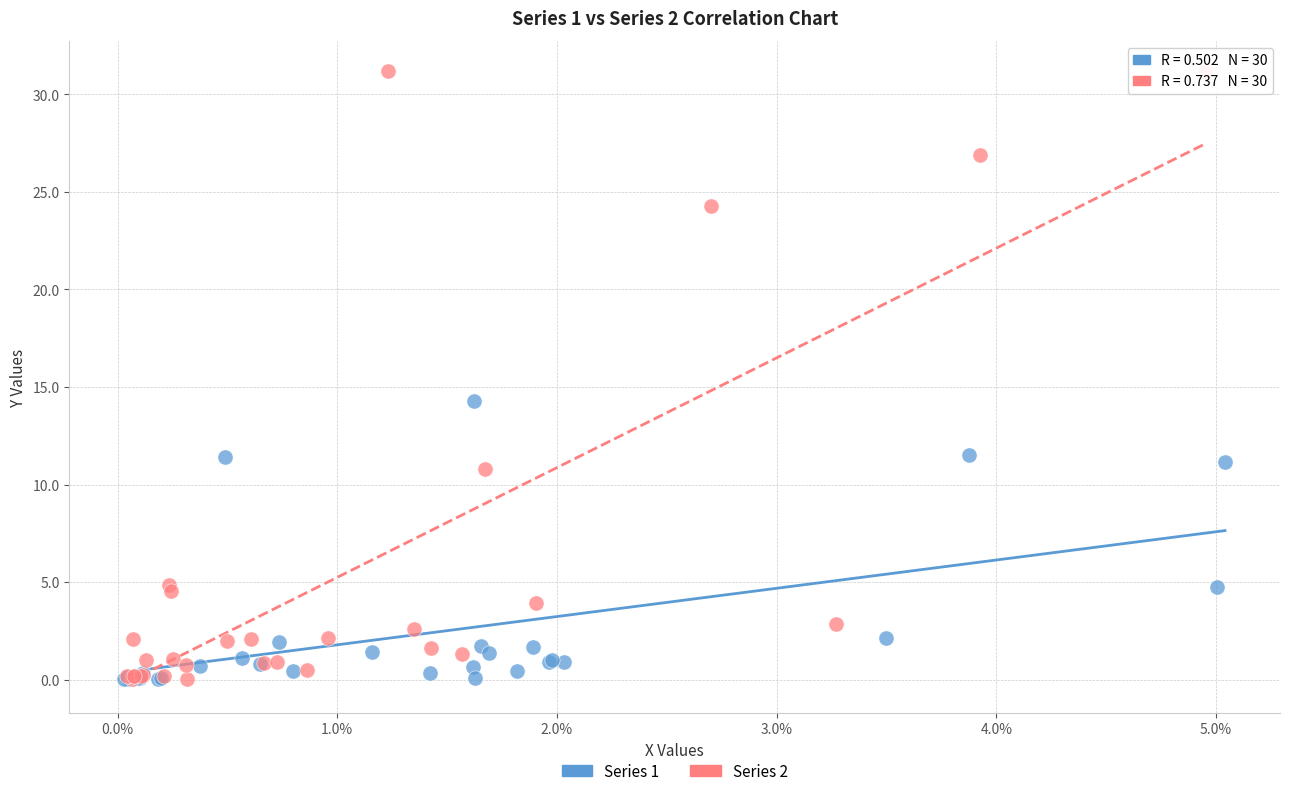

What are all the series names shown in the legend?

Series 1, Series 2